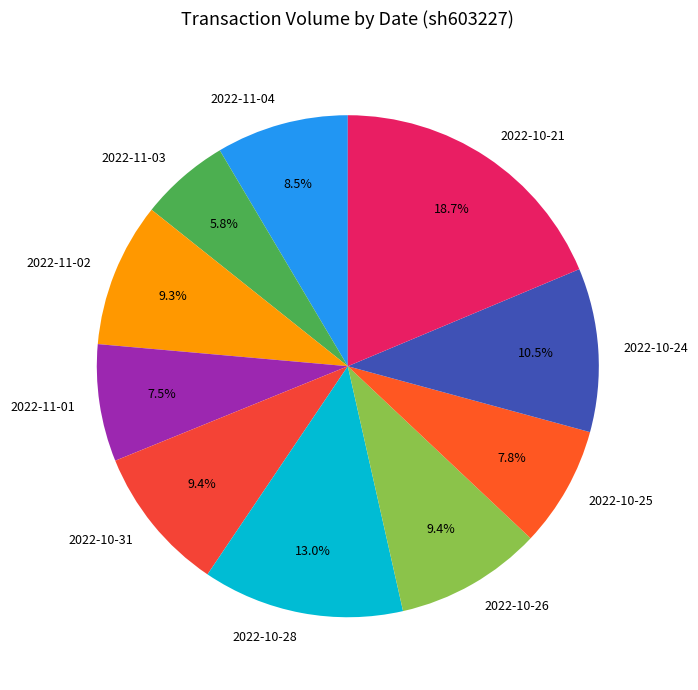

The 2022-10-31 slice represents 1% of the pie. True or false?

False